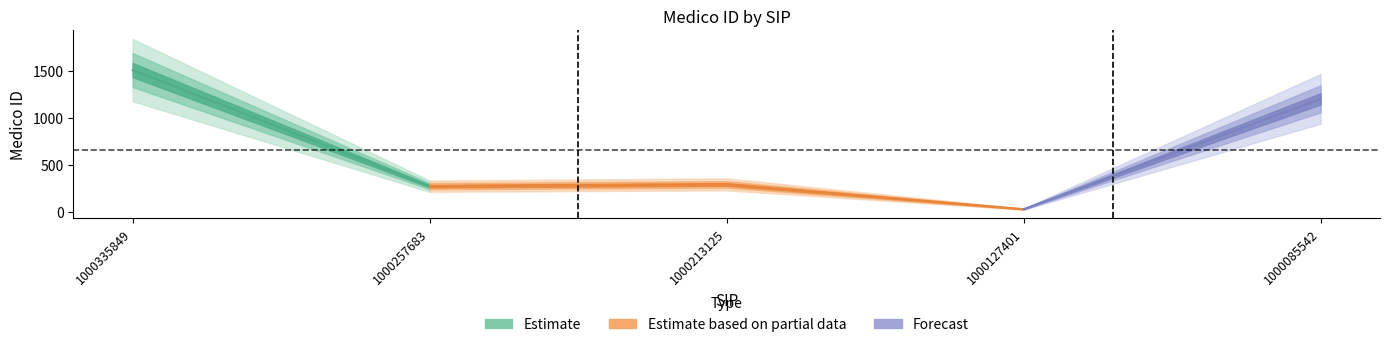

List the labels in order of value, smallest first.

1000127401, 1000257683, 1000213125, 1000085542, 1000335849